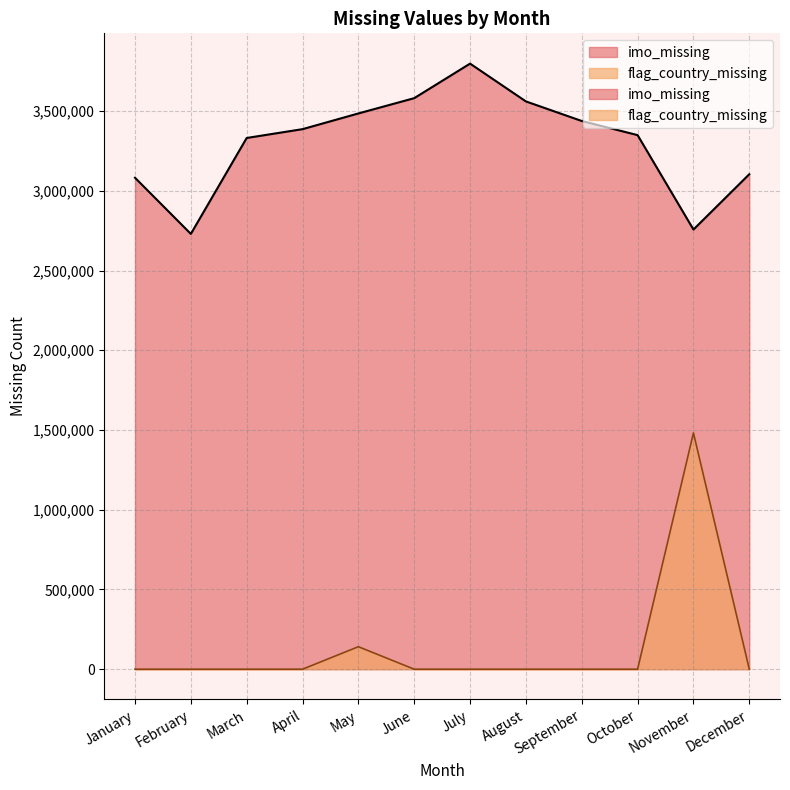

What is the difference between the highest and lowest values at September?

3437559